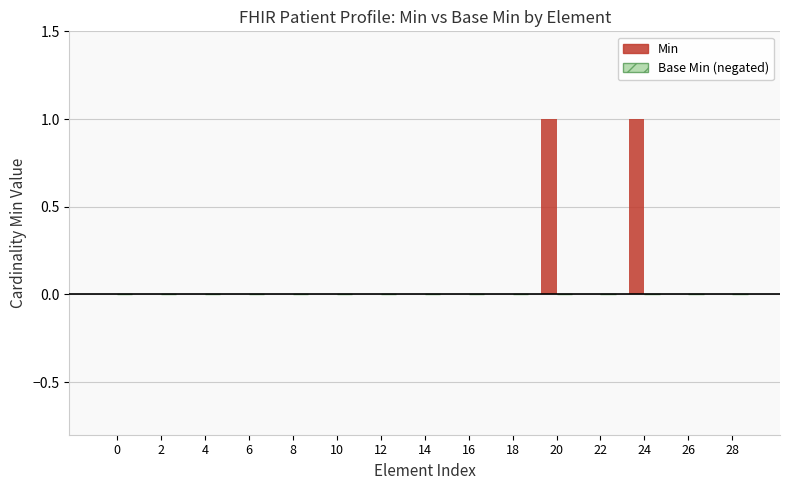

The chart shows a value of 0 at 2. True or false?

True